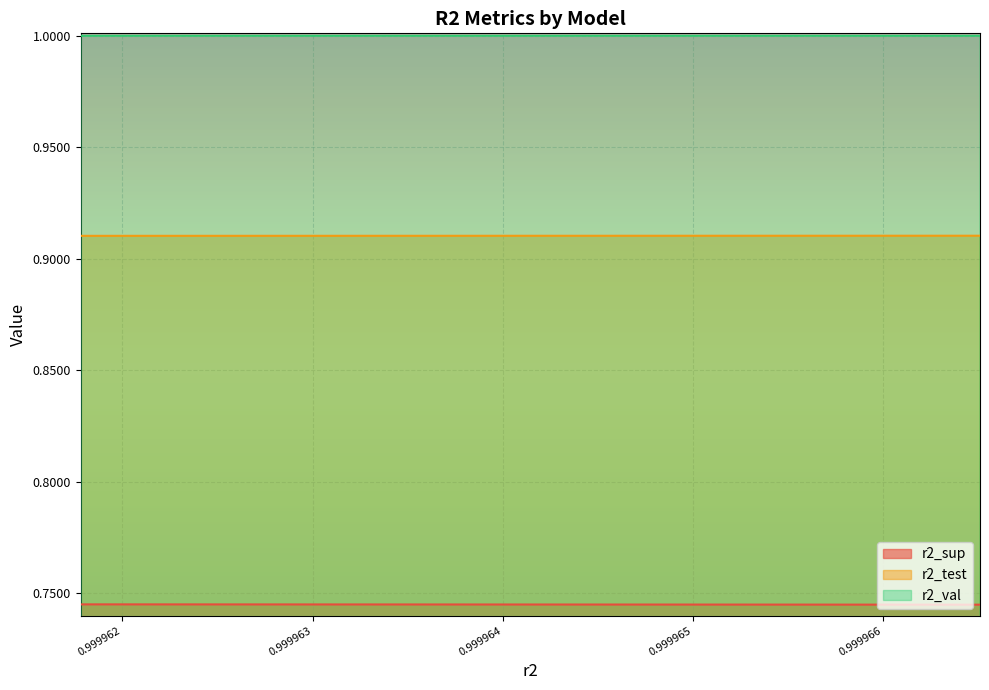

What is the value of the r2_test point at the 3rd from the left?

0.9